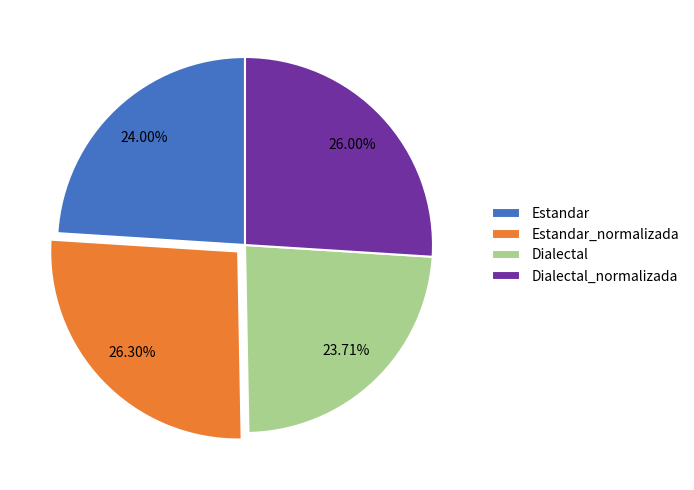

How many segments does this pie chart have?

4